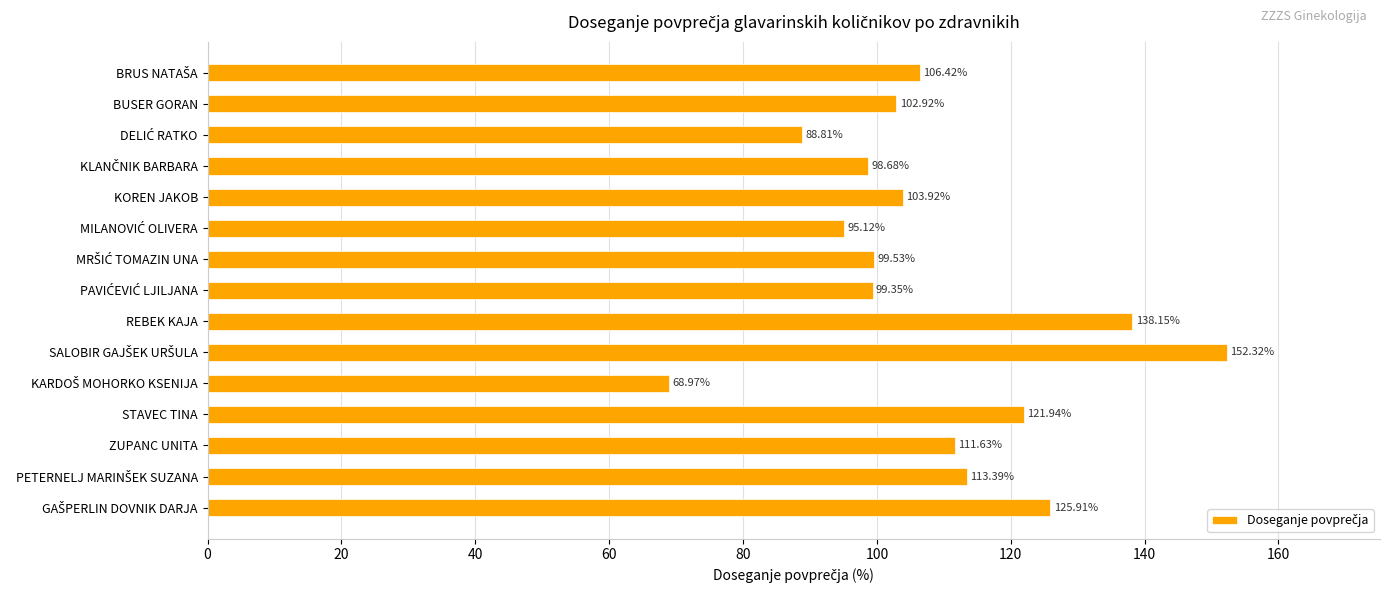

Approximately how many times larger is the value at ZUPANC UNITA compared to BUSER GORAN?

1.1